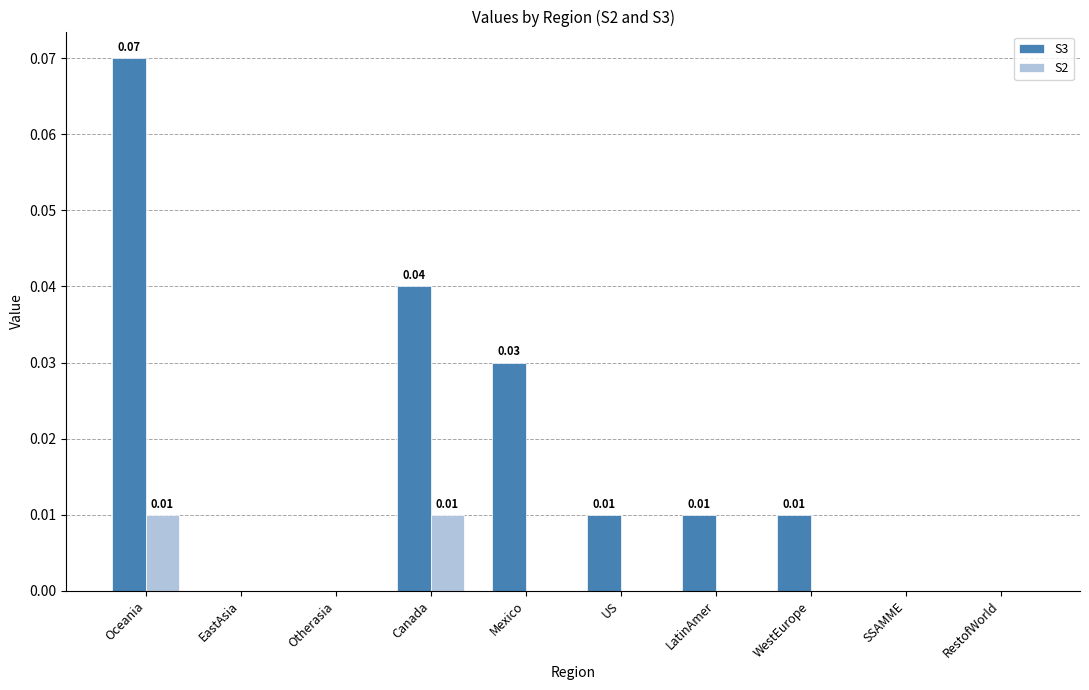

How many series are shown in this chart?

2